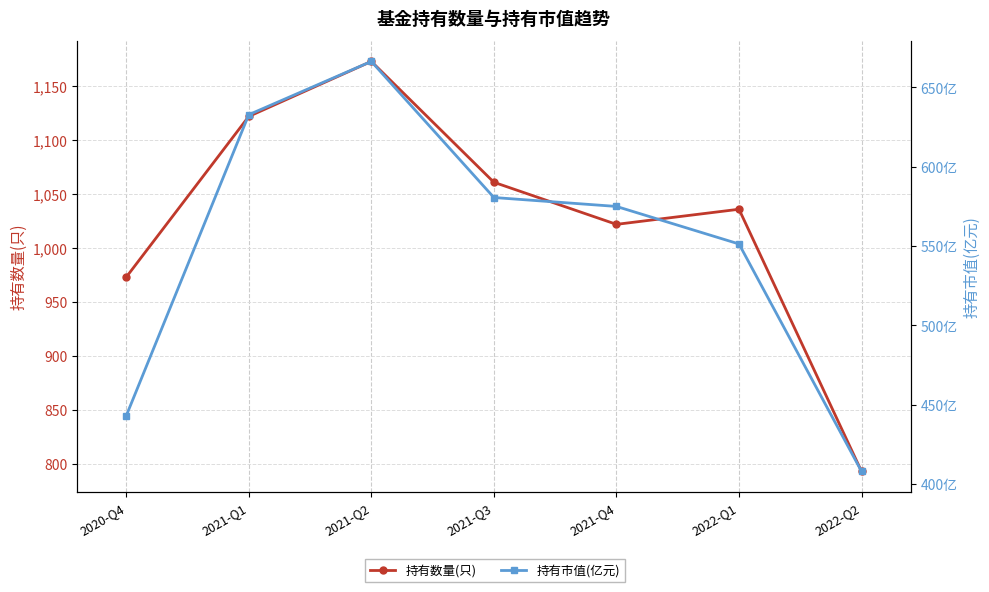

Which series changed the most between 2021-Q3 and 2022-Q2?

持有数量(只)